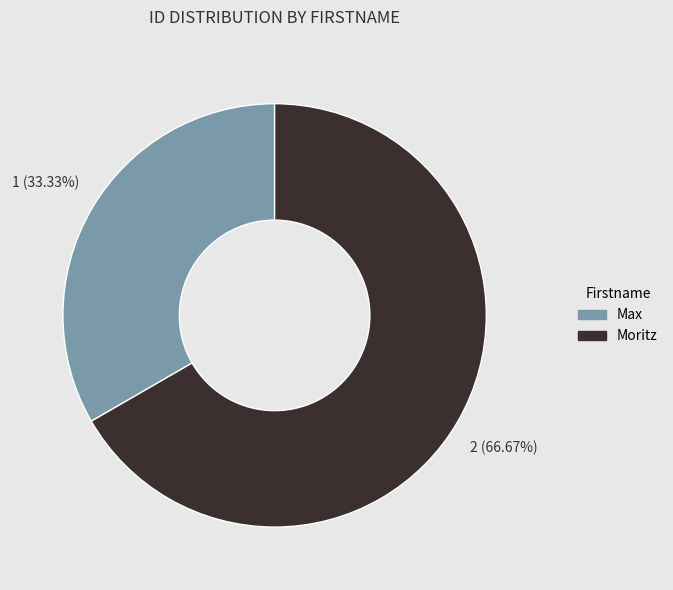

To the nearest percent, what is the average slice percentage?

50%